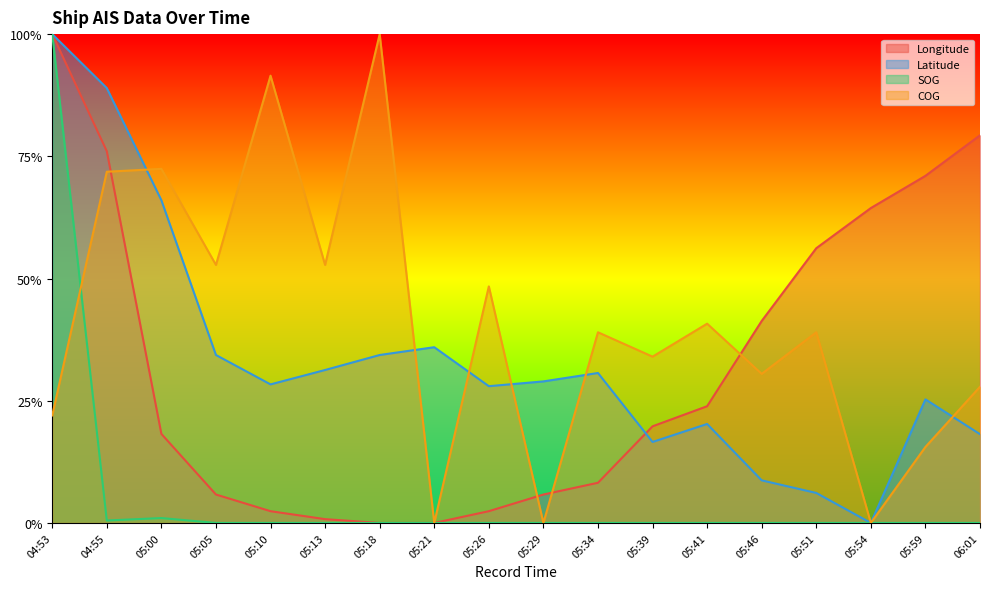

What is the label of the 5th point from the left?

05:10